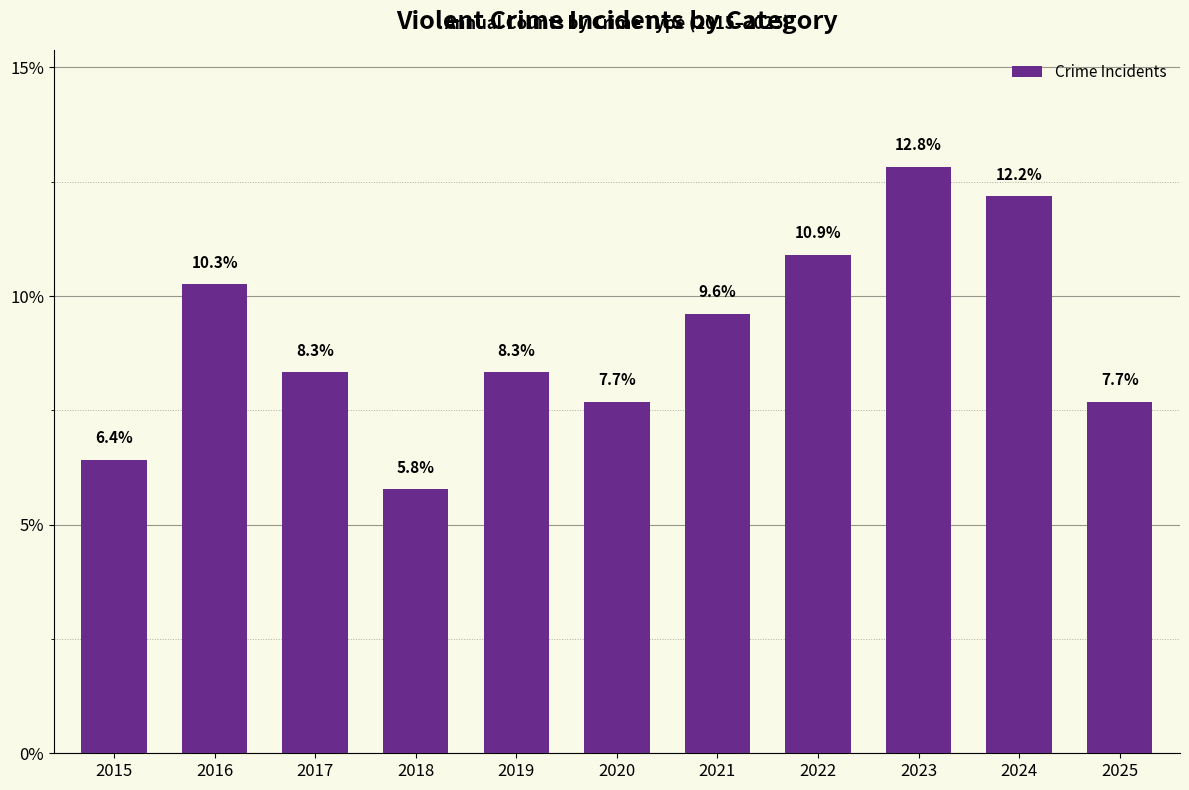

Between 2015 and 2025, which is larger?

2025